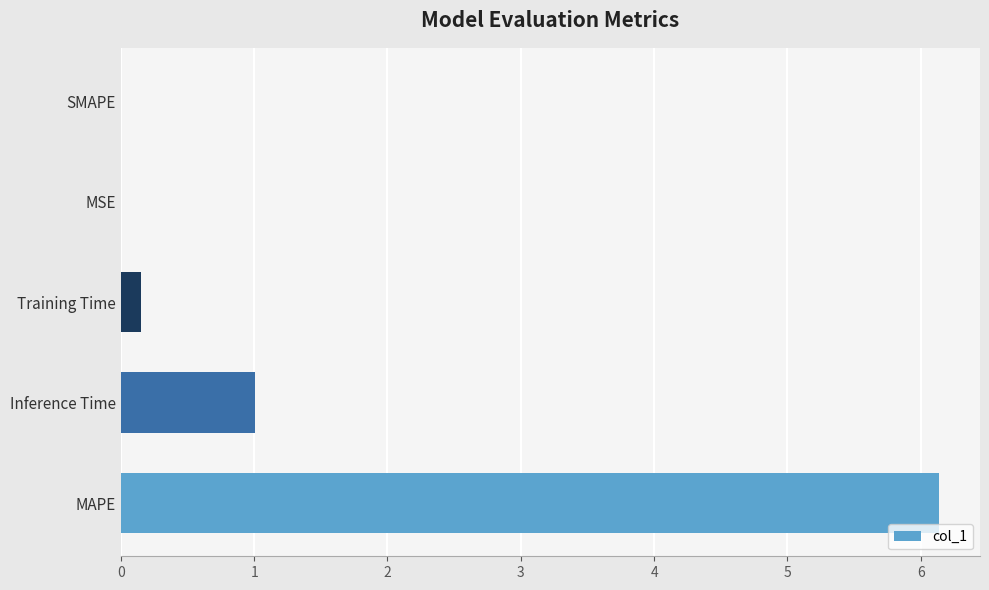

True or false: the data shows -2.1 at SMAPE.

False